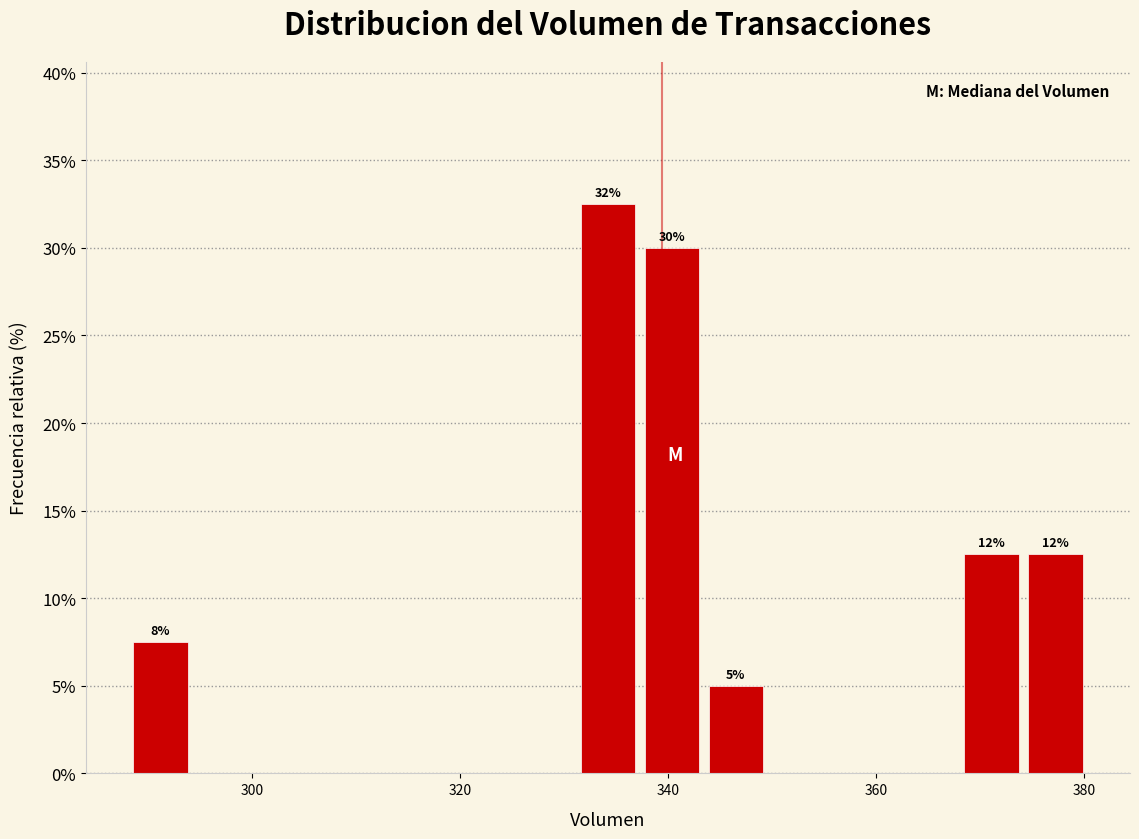

Read against the x-axis, roughly where is the centre of the tallest bar?

334